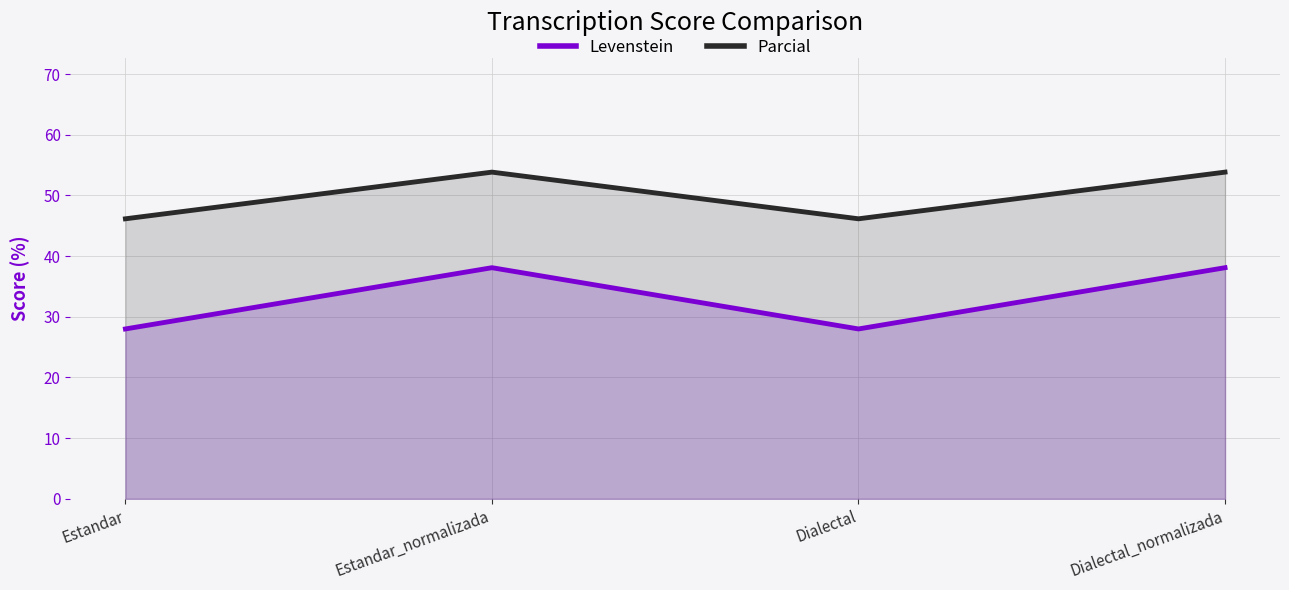

Where is the first local maximum for Parcial?

Estandar_normalizada